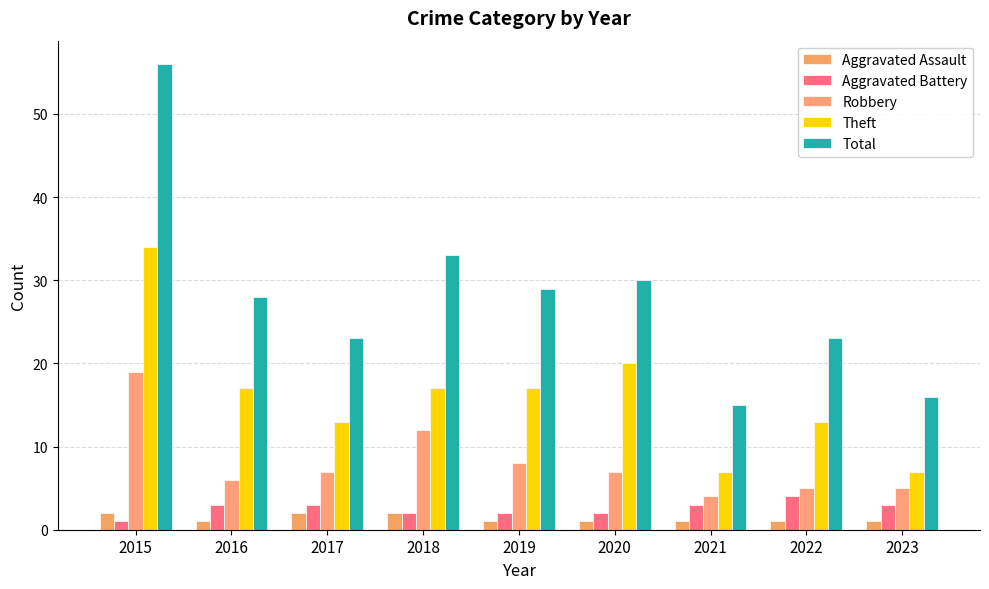

What is the sum of the Aggravated Battery values at 2019 and 2015?

3